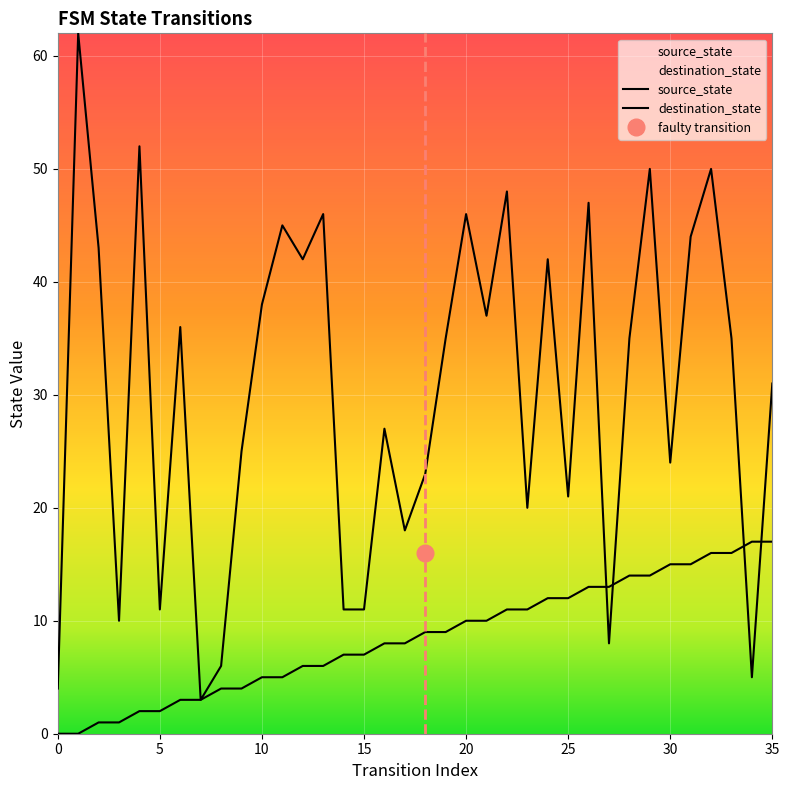

List the series in order of their overall mean, lowest first.

source_state, destination_state